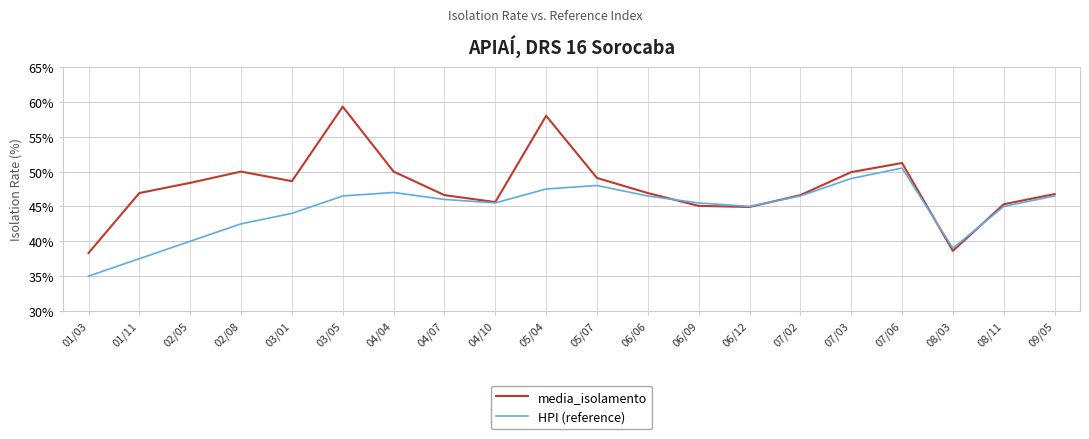

What is the greatest value displayed?

59.3